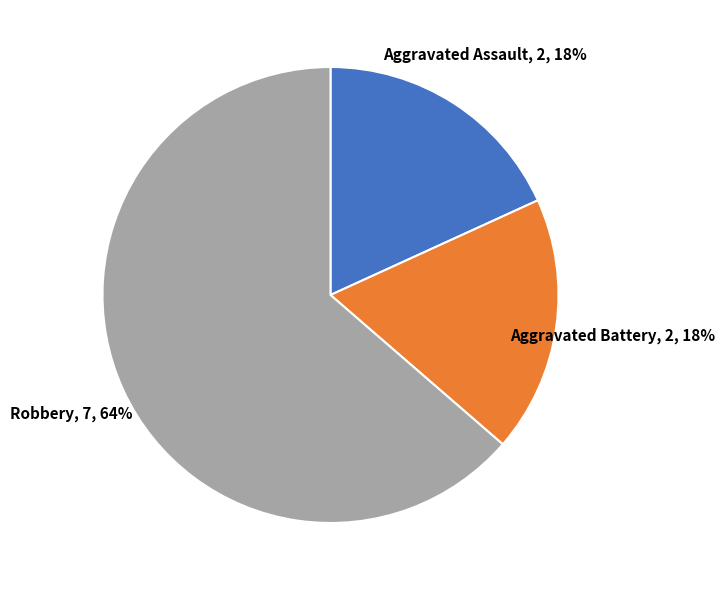

Is there any slice that represents more than half of the pie?

Yes